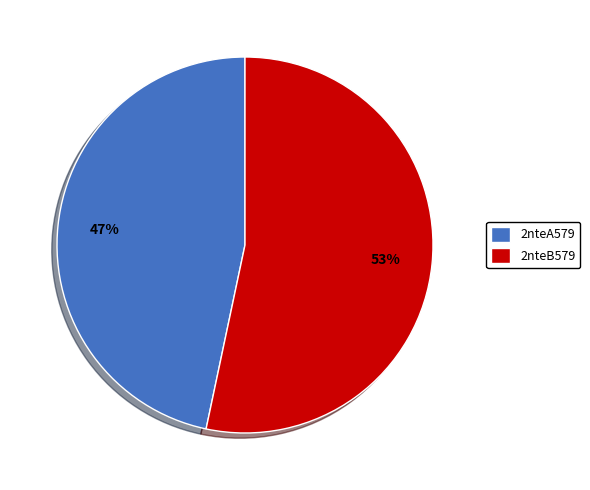

Count the number of slices in the pie.

2